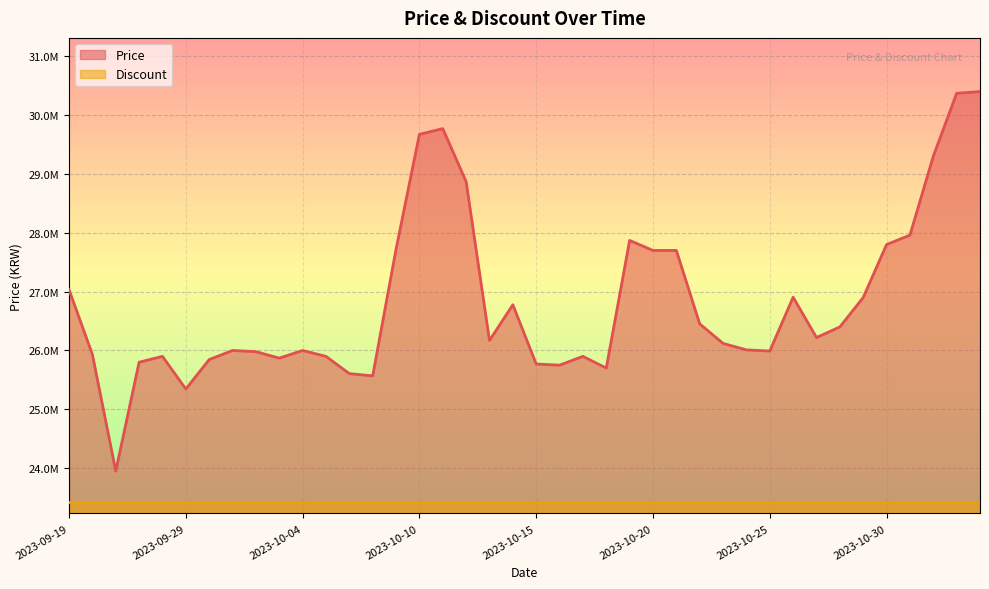

What position from the left is 2023-10-24?

30